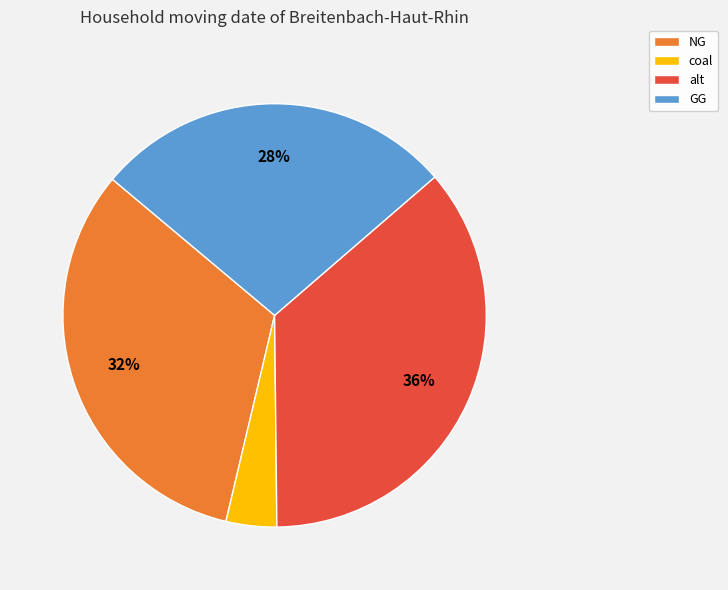

Which has a higher value, coal or NG?

NG